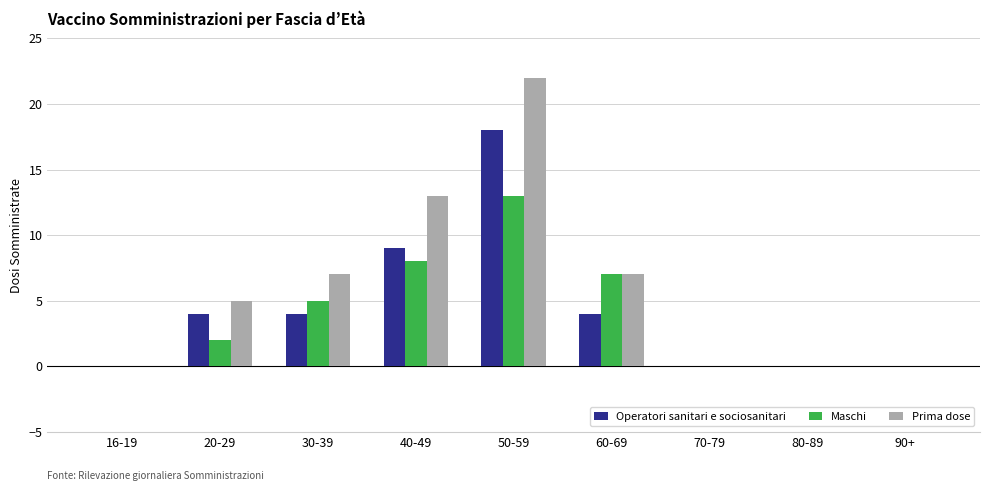

What is the highest value of the Operatori sanitari e sociosanitari series?

18